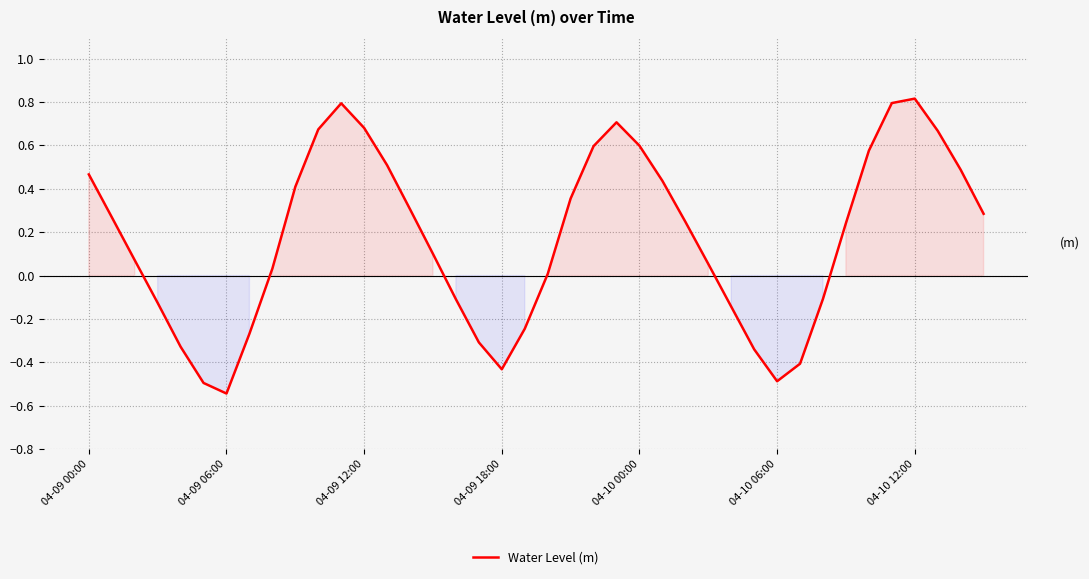

What is the difference between the maximum and minimum values?

1.4